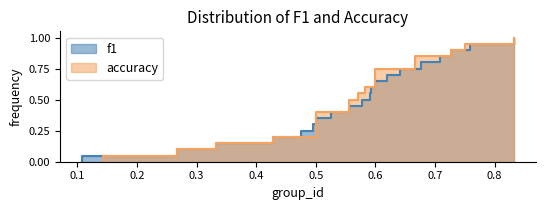

How many lines are shown in the chart?

2